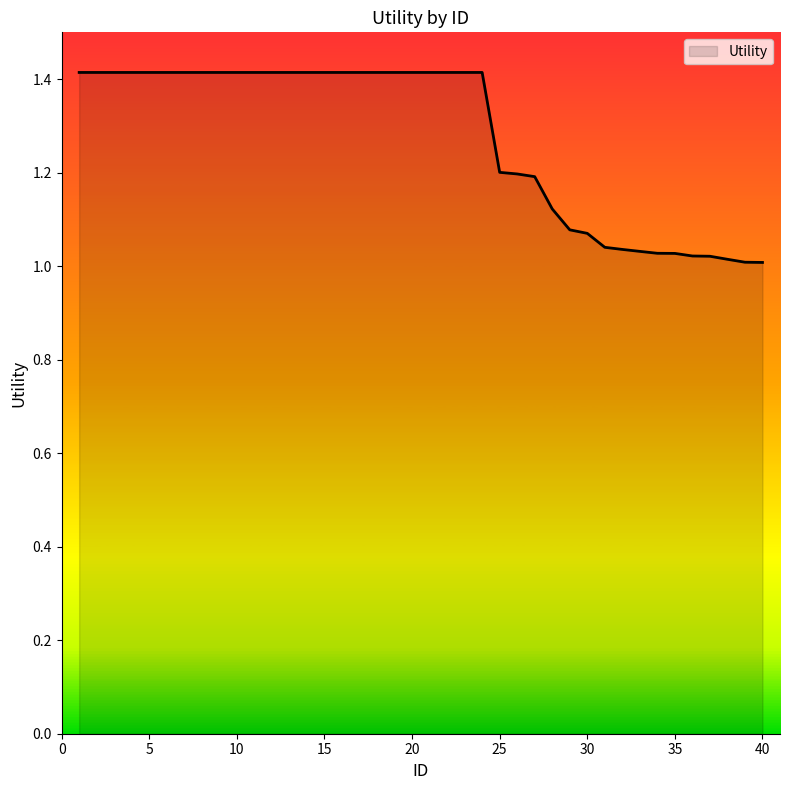

What is the greatest value displayed?

1.4